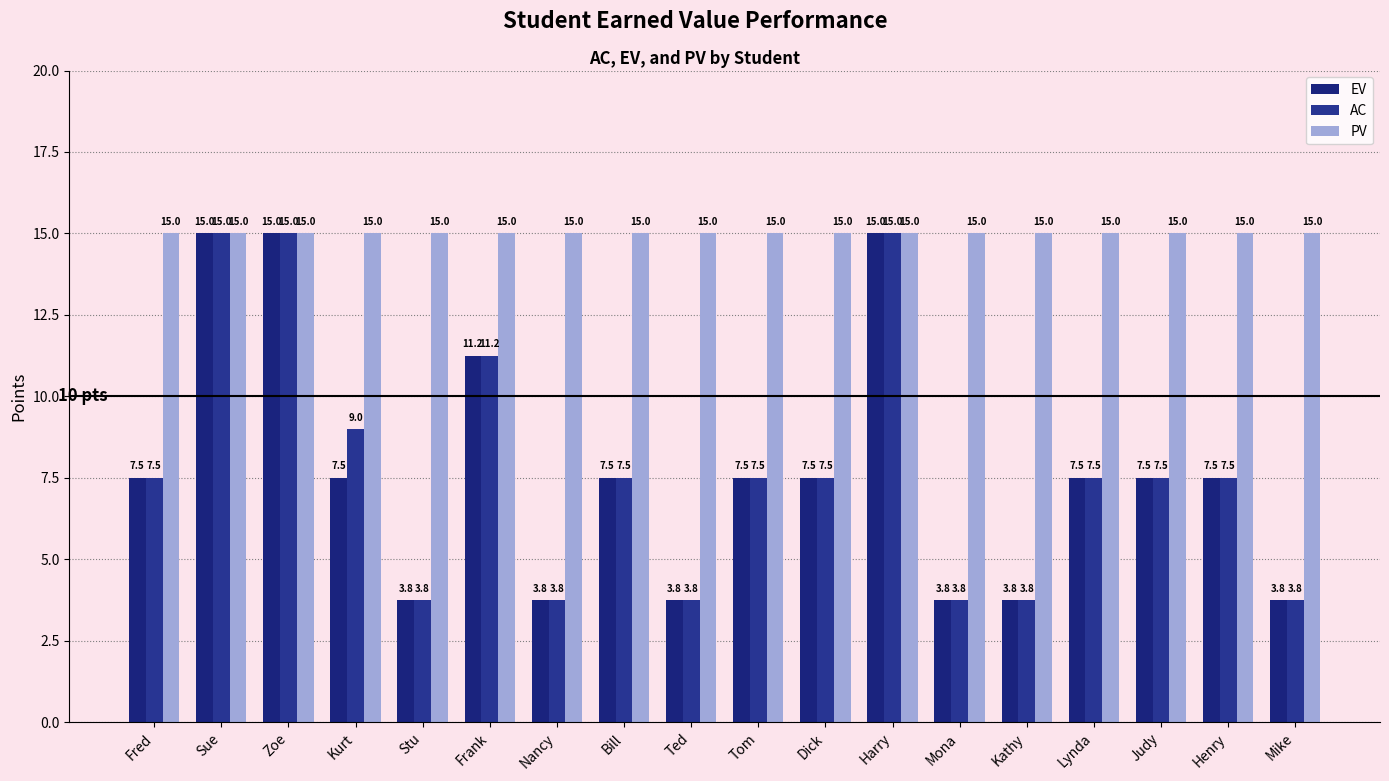

How many categories are shown in the chart?

18